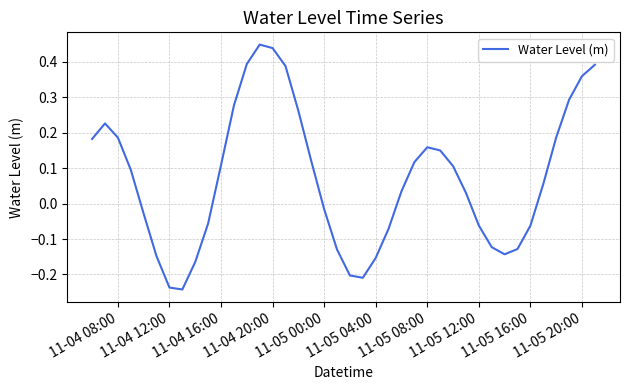

What is the difference between the maximum and minimum values?

0.7